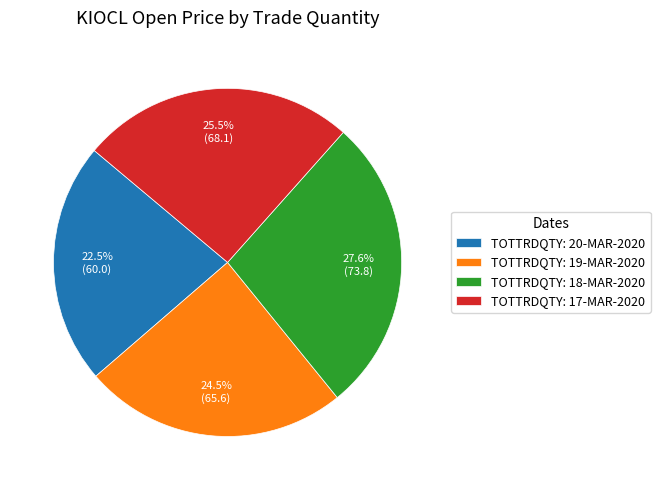

Combined, what portion of the pie is TOTTRDQTY: 20-MAR-2020 and TOTTRDQTY: 19-MAR-2020?

47.0%